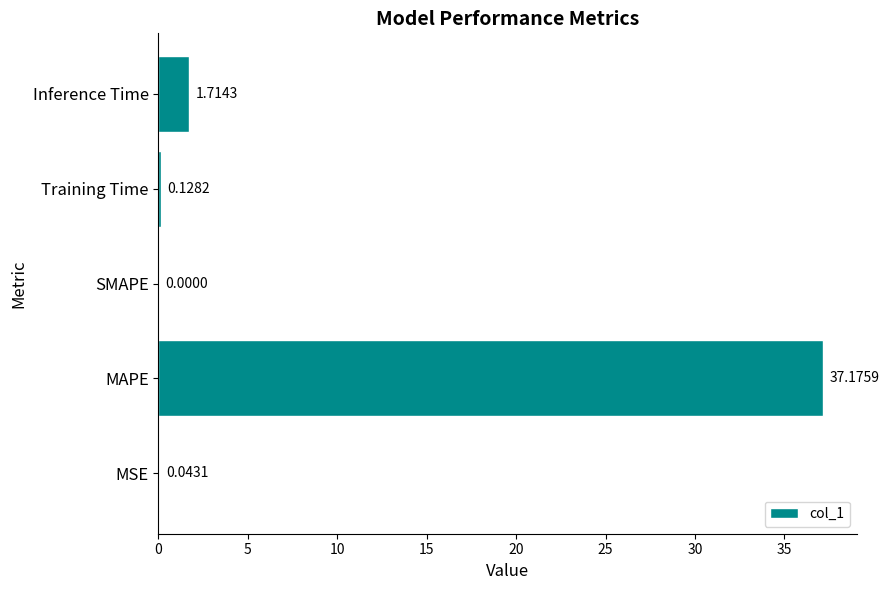

What is the sum of all values?

39.1